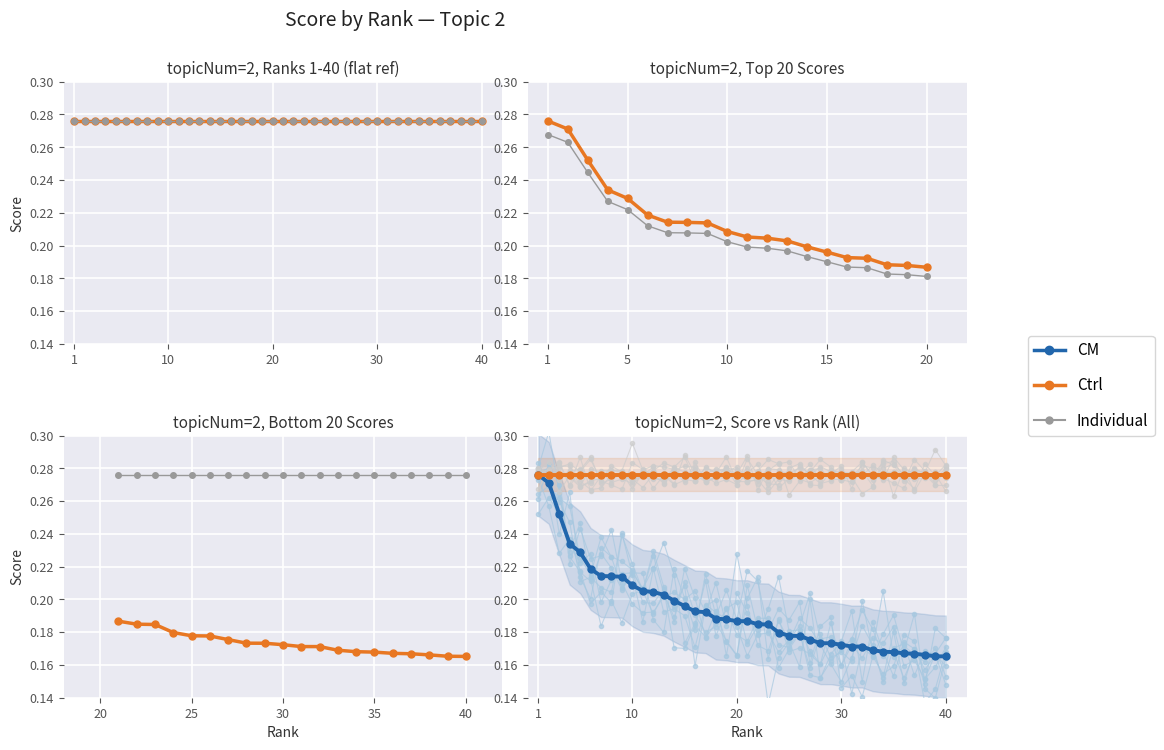

What is the sum of all values?

7.8